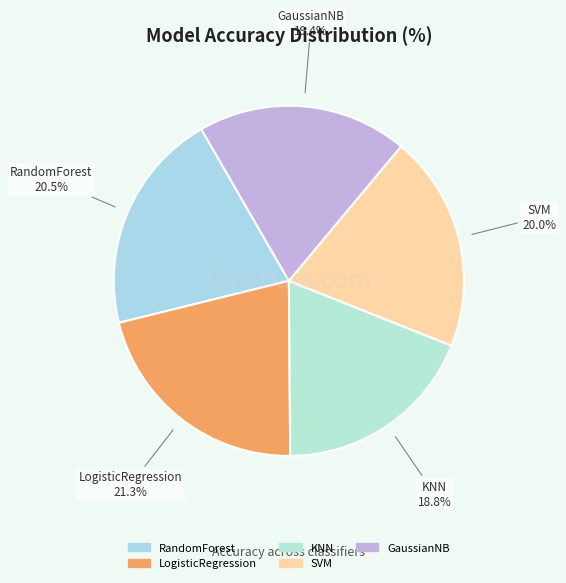

The RandomForest slice represents 10% of the pie. True or false?

False